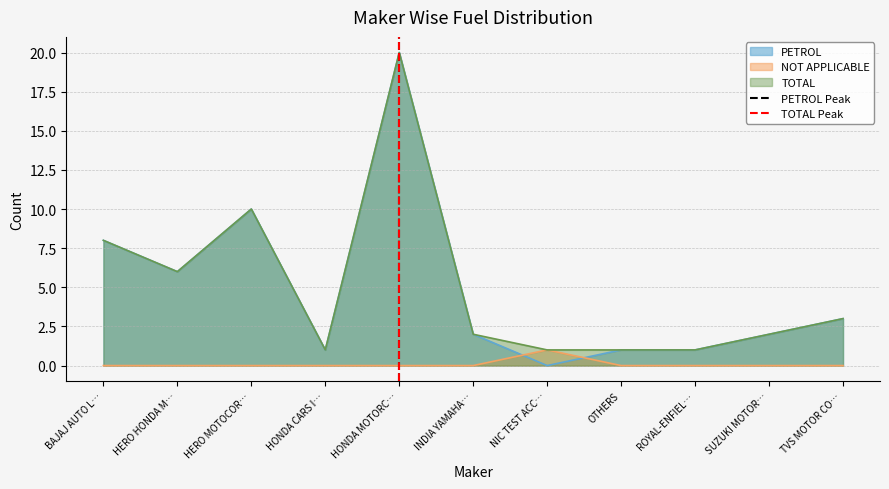

Where do NOT APPLICABLE and PETROL first cross each other?

INDIA YAMAHA… and NIC TEST ACC…